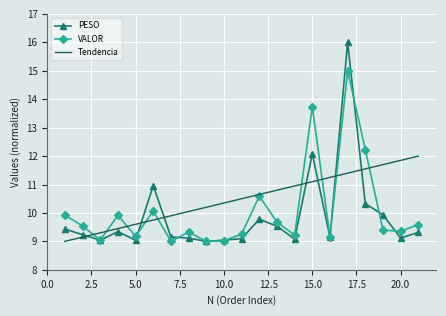

List the series in order of their peak value, lowest first.

Tendencia, VALOR, PESO